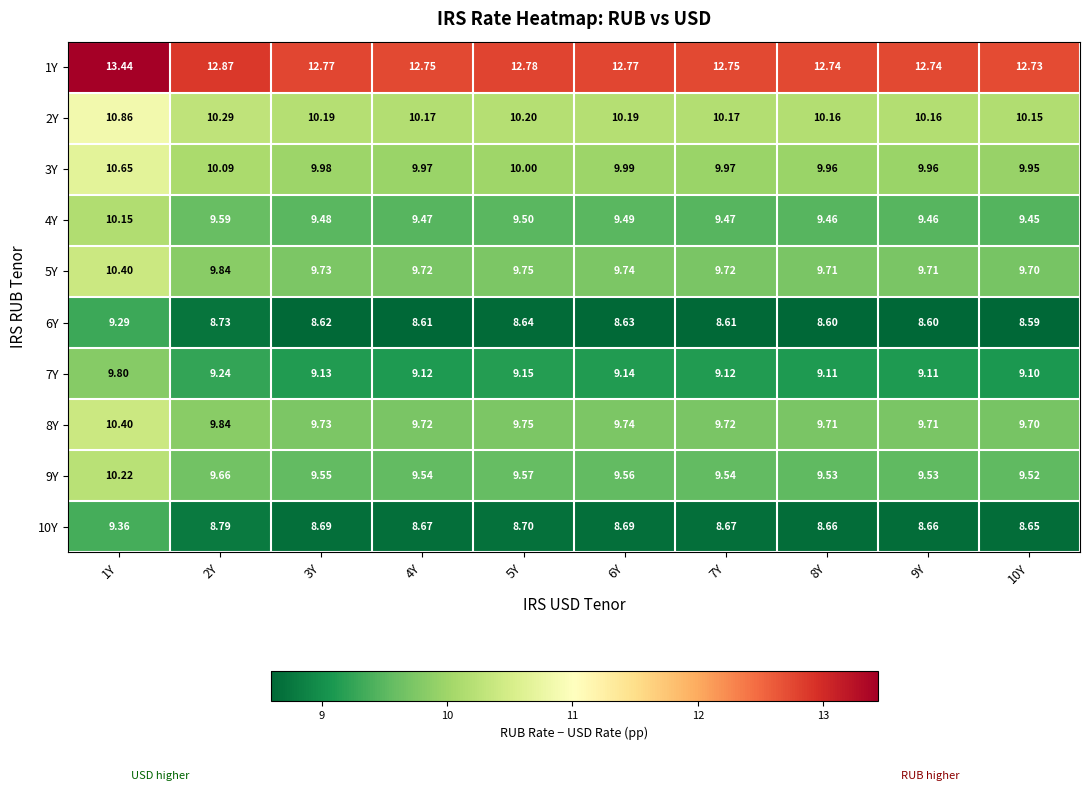

At which category does the chart reach its minimum across all series?

10Y